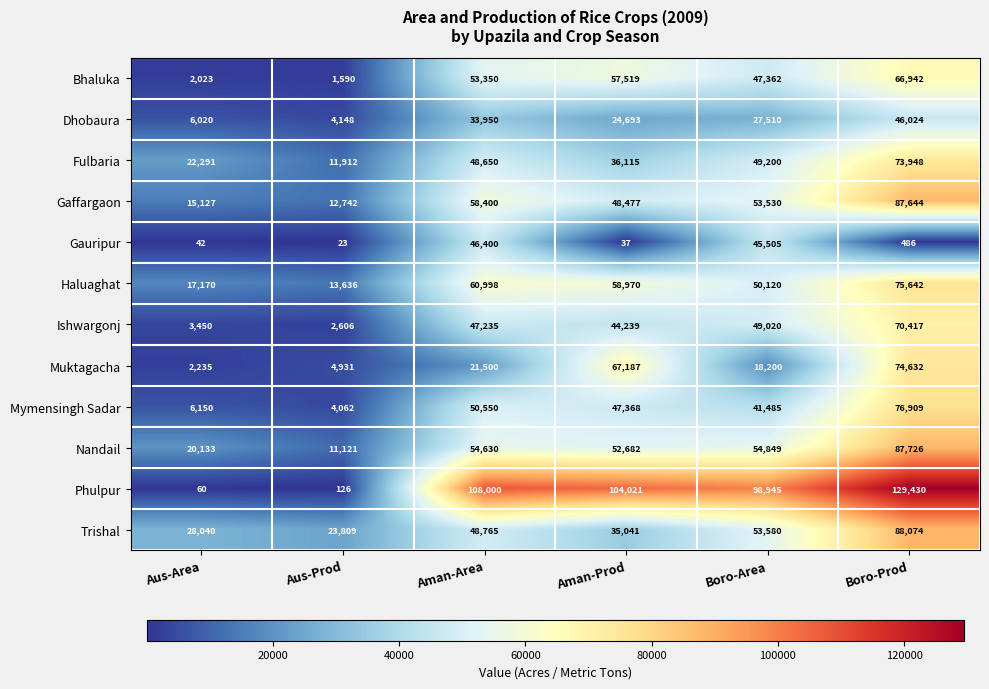

Rank the series by their maximum value, from highest to lowest.

Phulpur, Trishal, Nandail, Gaffargaon, Mymensingh Sadar, Haluaghat, Muktagacha, Fulbaria, Ishwargonj, Bhaluka, Gauripur, Dhobaura